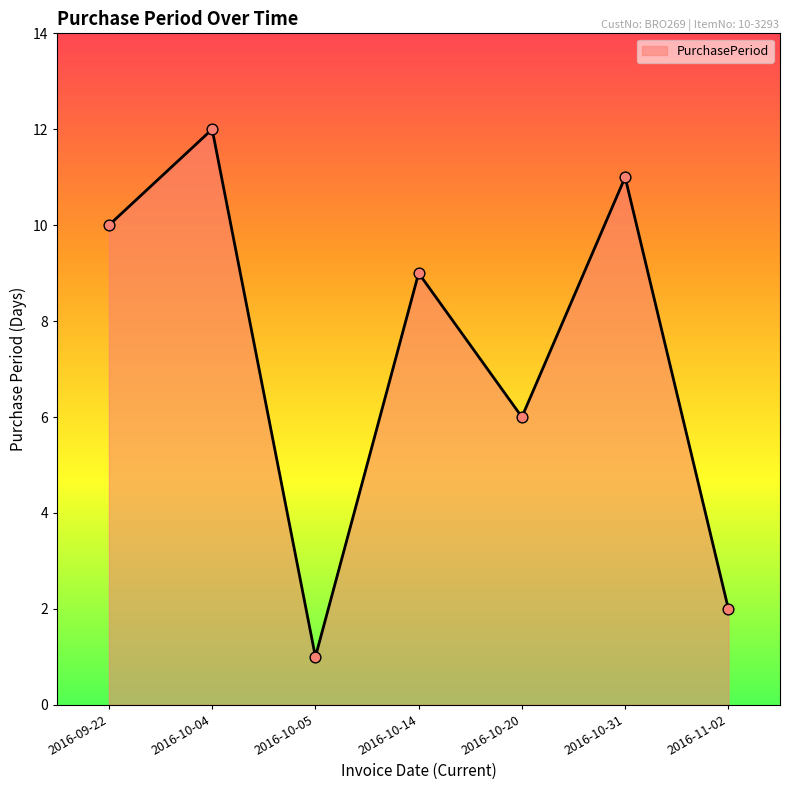

What is the change in value from 2016-09-22 to 2016-11-02?

-8